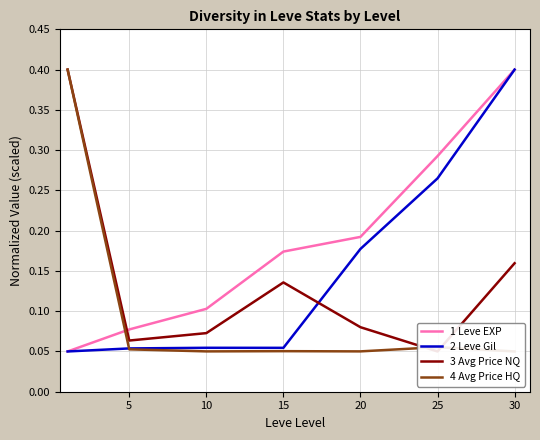

In 2 Leve Gil, how many points are lower than both neighbors (excluding endpoints)?

1